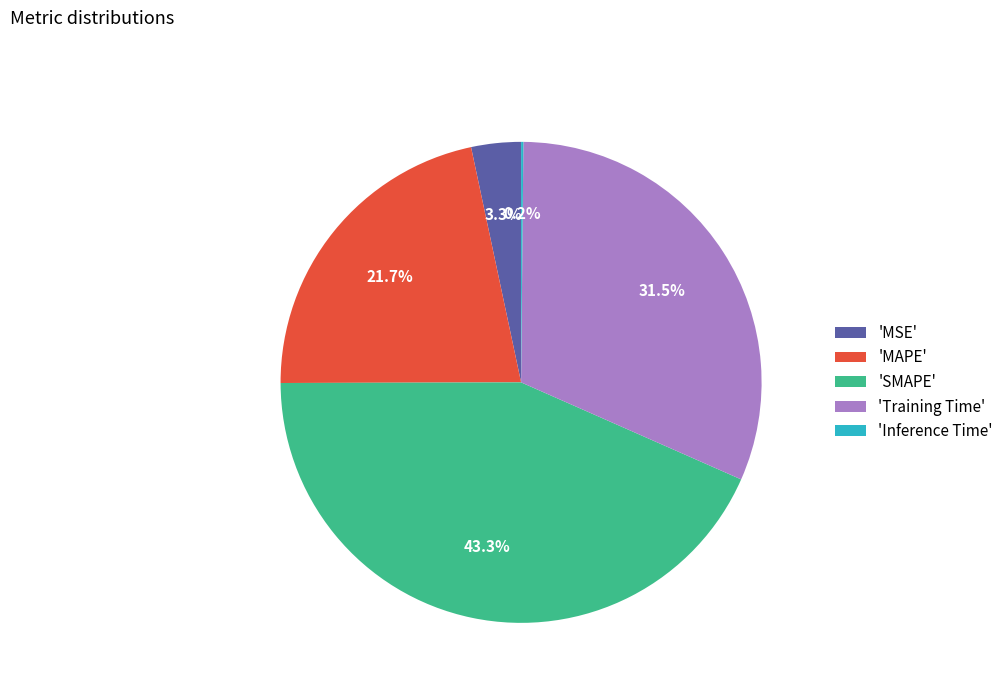

Which slice is the largest?

'SMAPE'